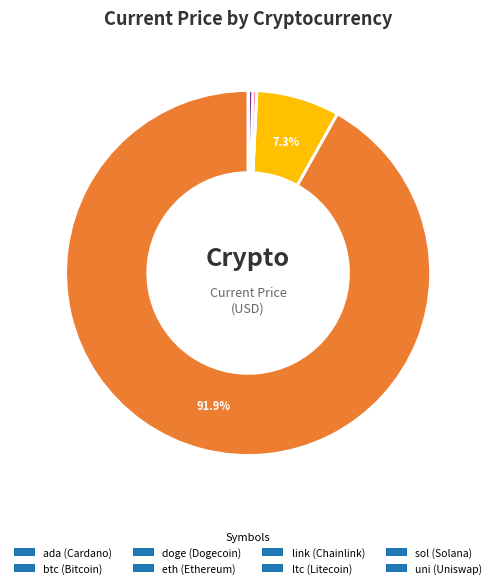

Is the sum of btc (Bitcoin) and eth (Ethereum) greater than half?

Yes